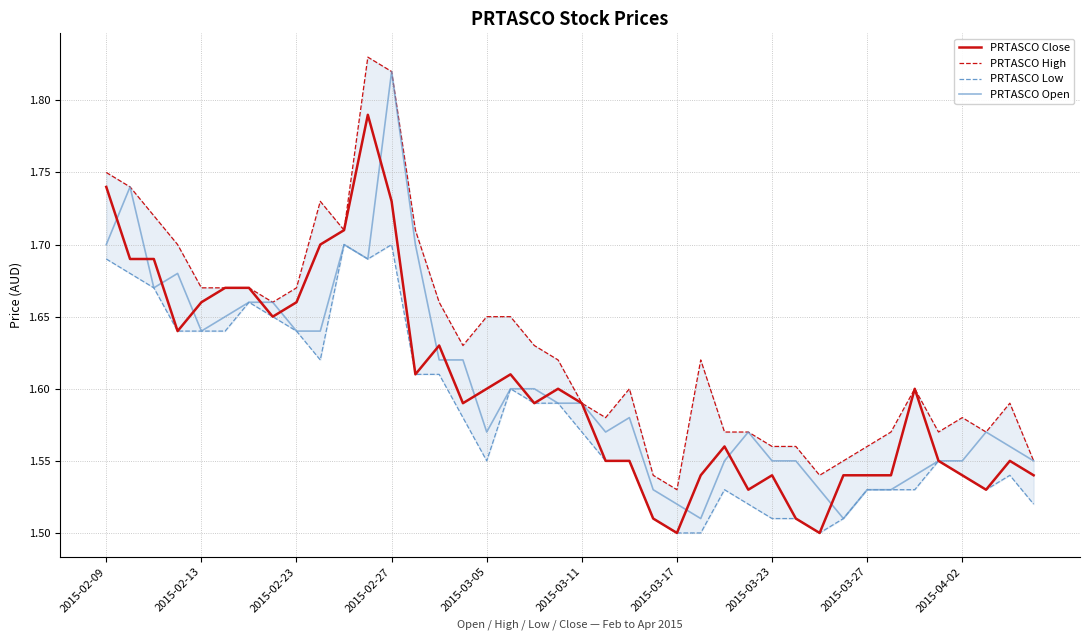

The value of PRTASCO Open at 17 is 1.6. True or false?

True